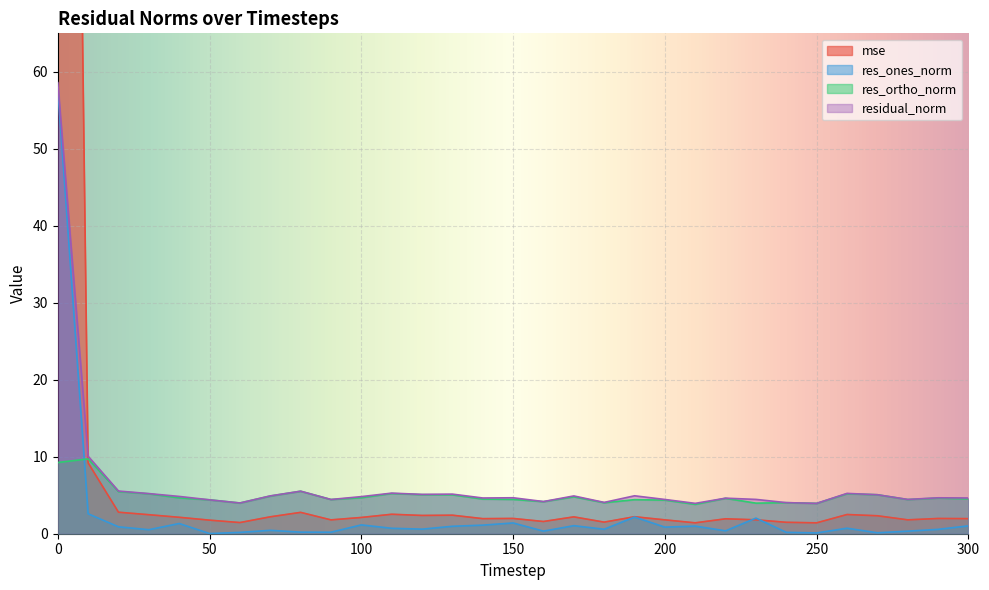

How many categories are shown in the chart?

31